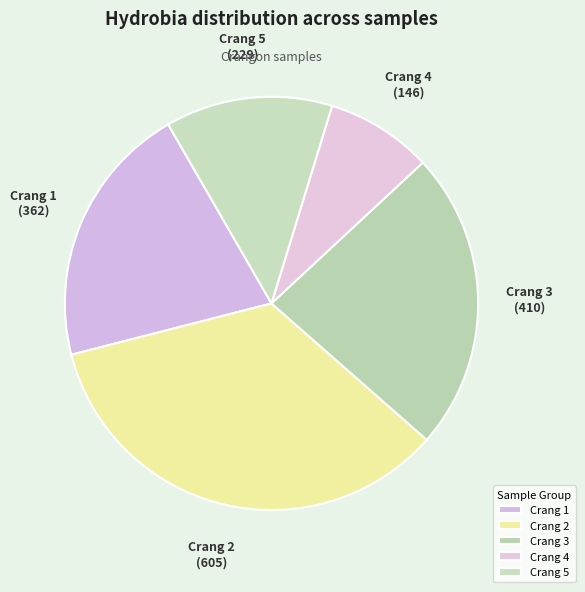

Do Crang 2 and Crang 1 together represent more than half of the pie?

Yes